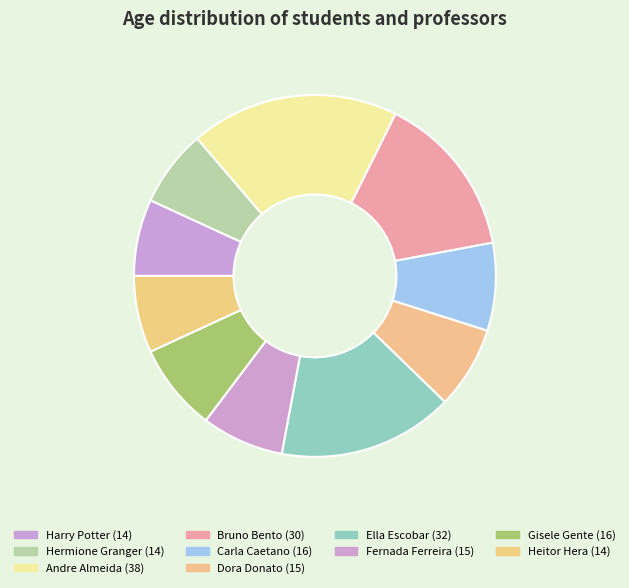

Which slice is the largest?

Andre Almeida